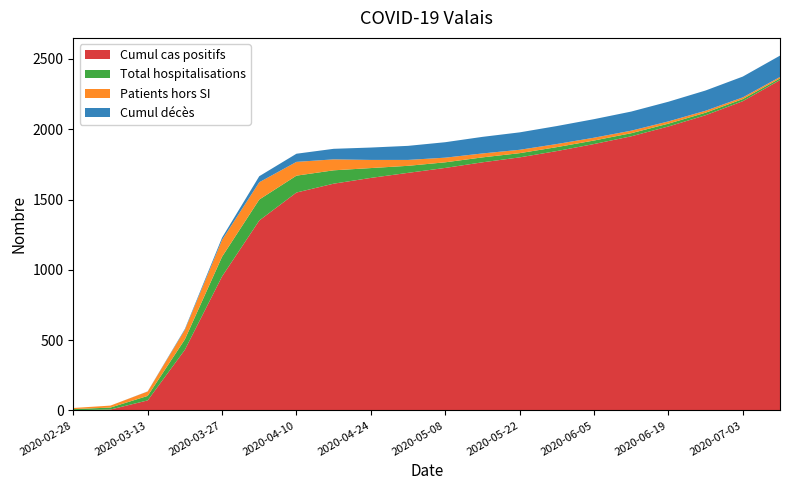

What is the highest value of the Cumul cas positifs series?

2350